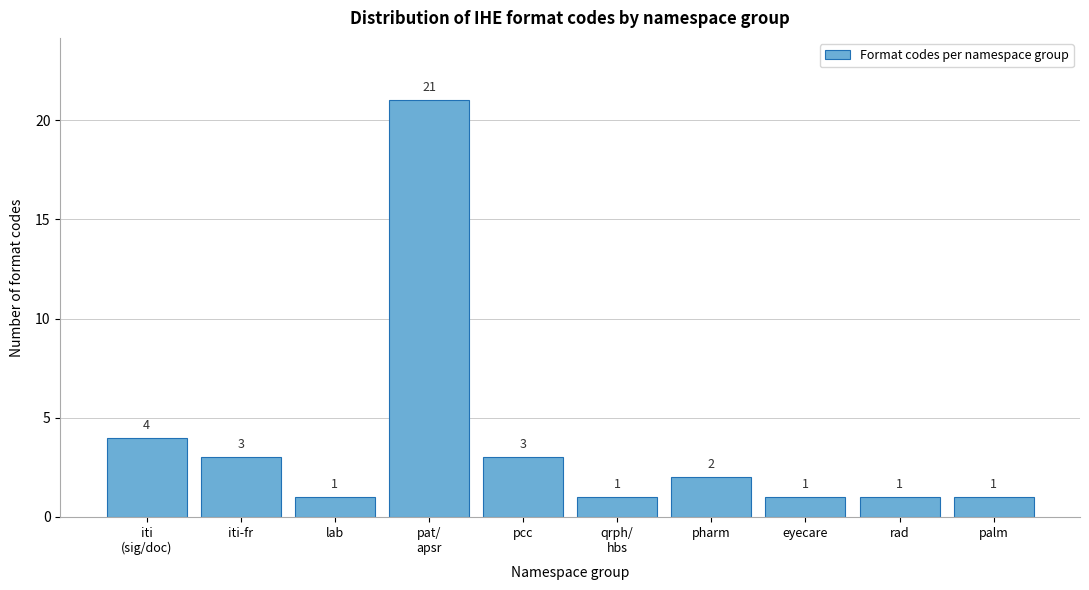

Reading left to right, transcribe all the data shown in this chart.

4	3	1	21	3	1	2	1	1	1